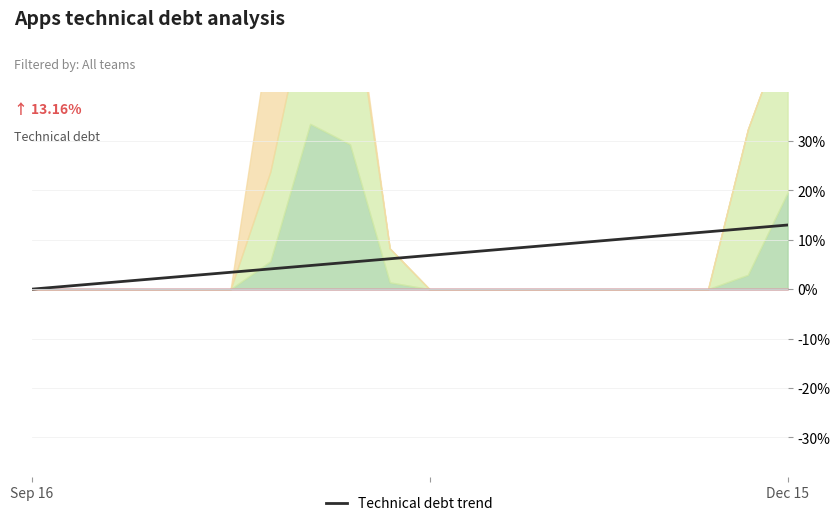

The value of Technical debt trend at Sep 16 is 8.1. True or false?

False